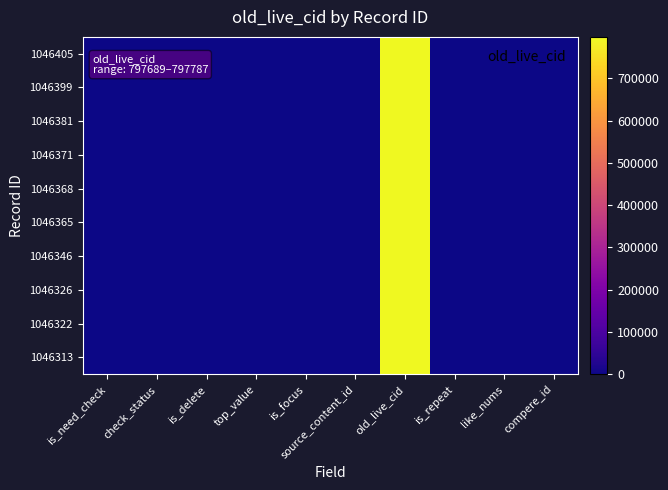

Which series has the widest spread of values?

1046405